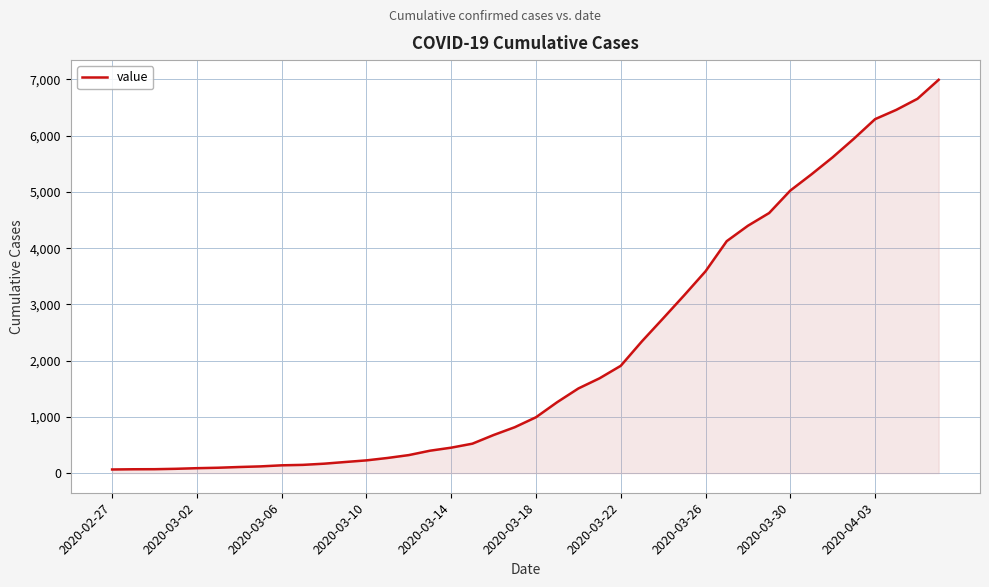

What is the greatest value displayed?

6995